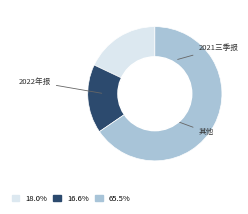

Does any single category account for the majority?

Yes